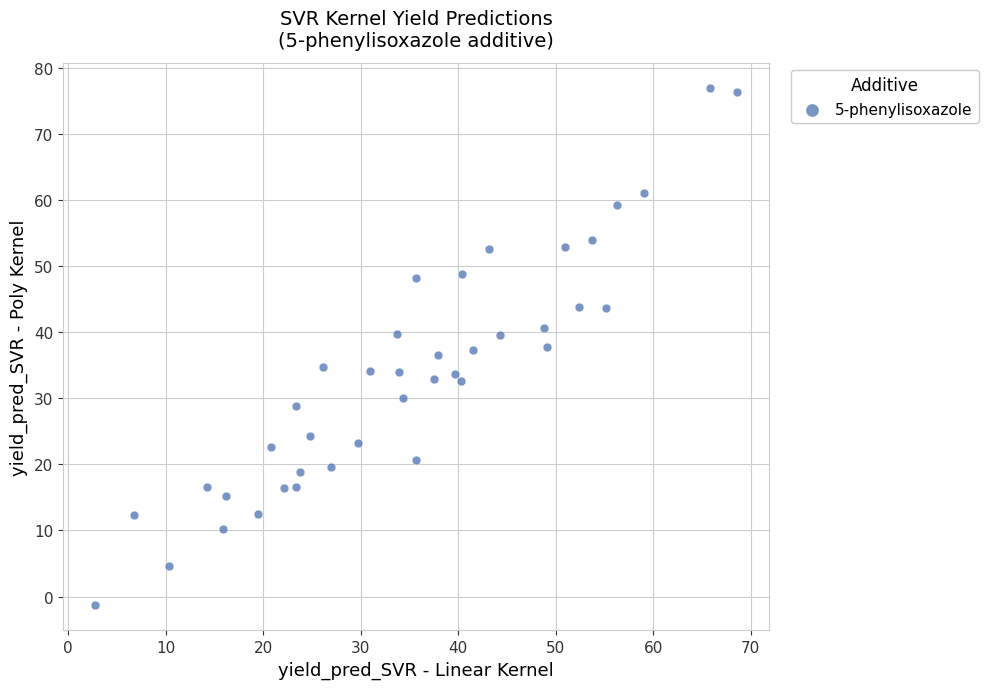

What is the range of Y values (max minus min)?

78.1